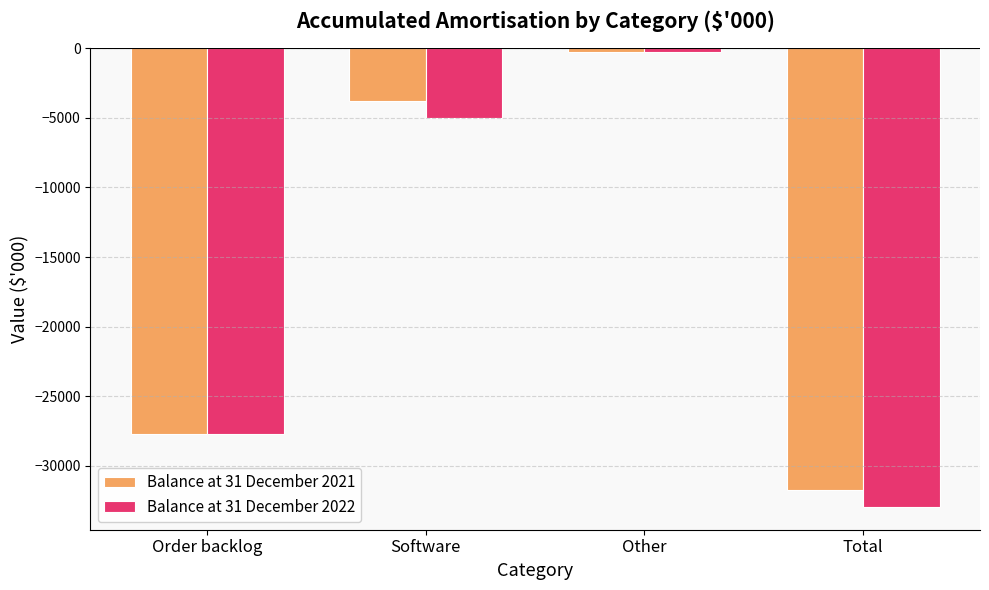

Where does the Balance at 31 December 2021 series first go above -3773?

Other